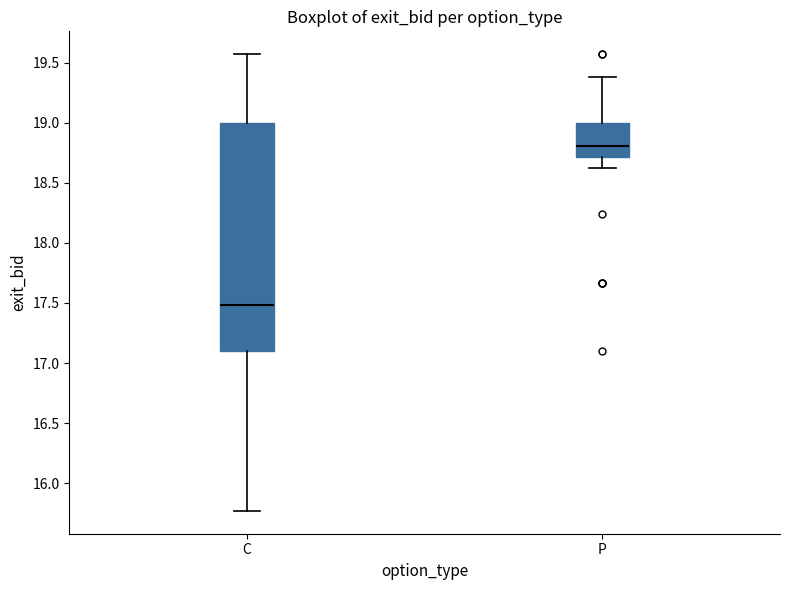

Comparing the boxes themselves (not the whiskers), which one is the tallest?

C